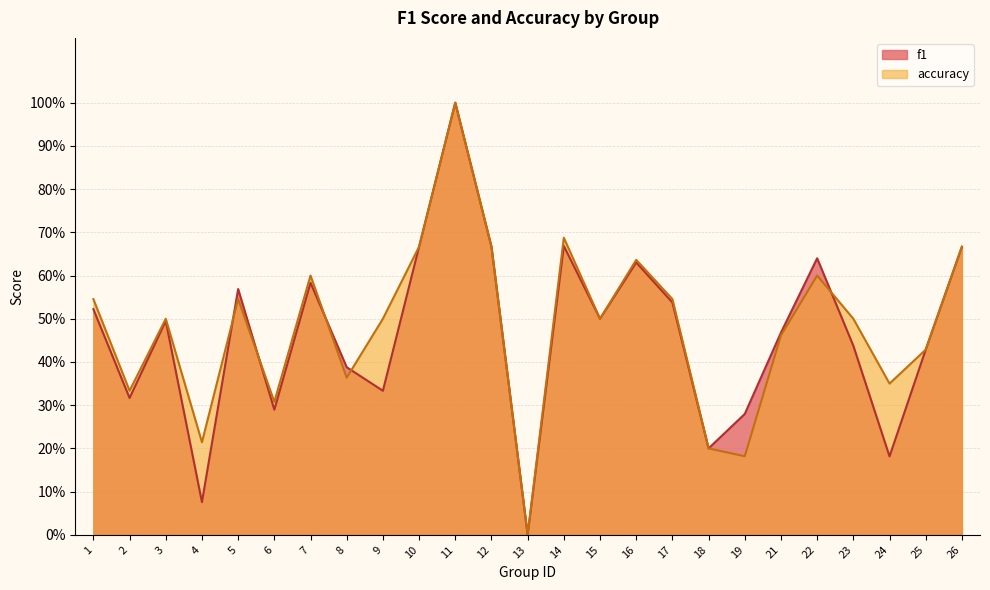

At which label is f1 closest to 0?

13